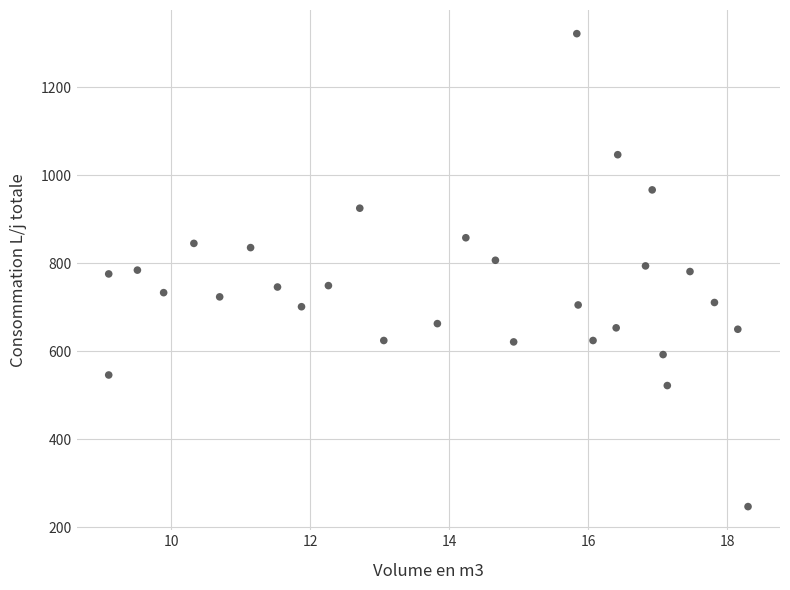

What is the range of Y values (max minus min)?

1075.2